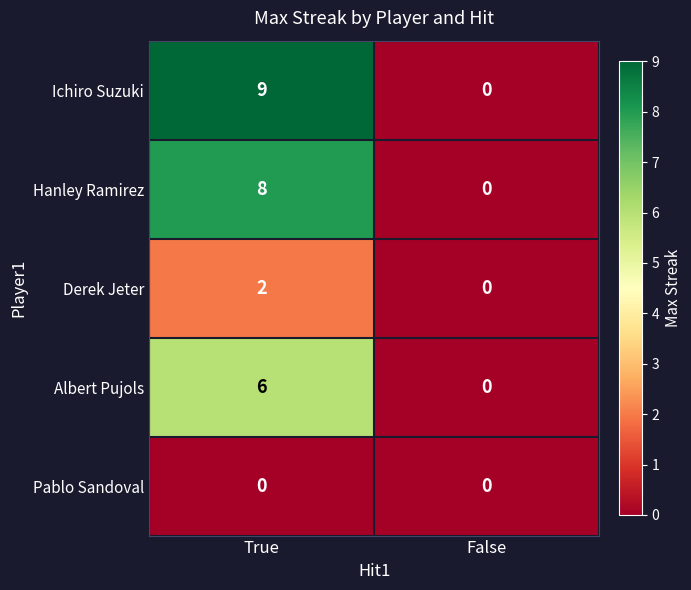

Which series has the largest total across all categories?

Ichiro Suzuki